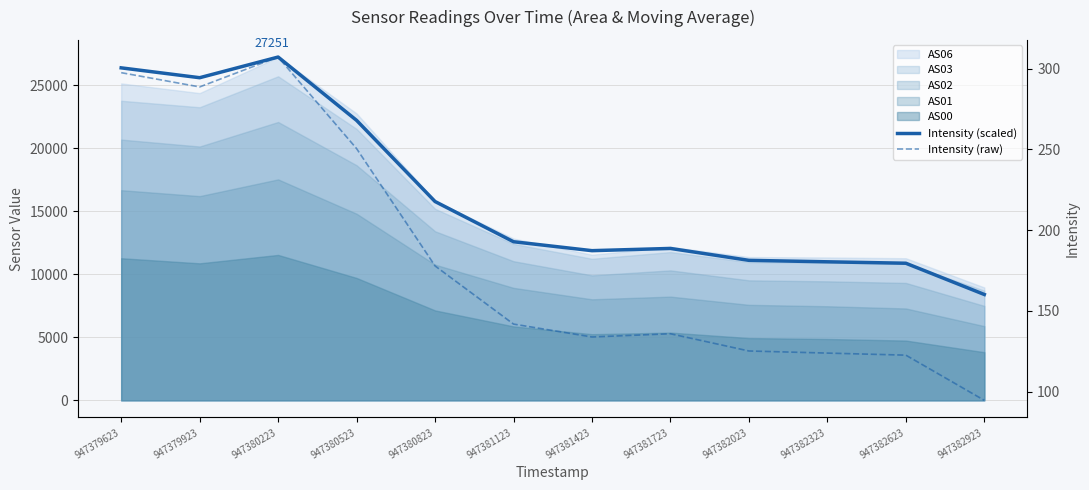

Is it true that Intensity (raw) equals 36.7 at 947382923?

False